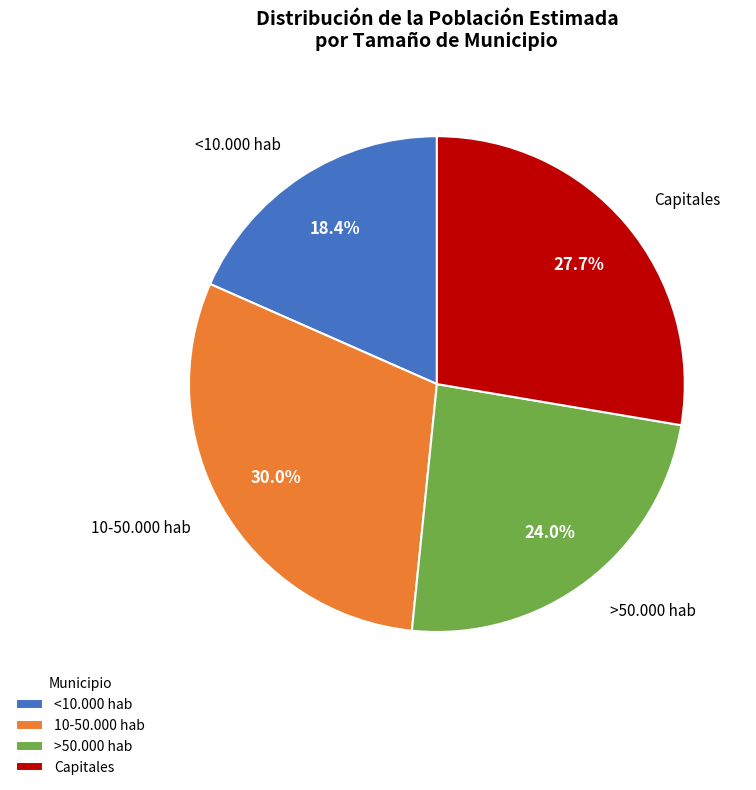

The >50.000 hab slice represents 3% of the pie. True or false?

False